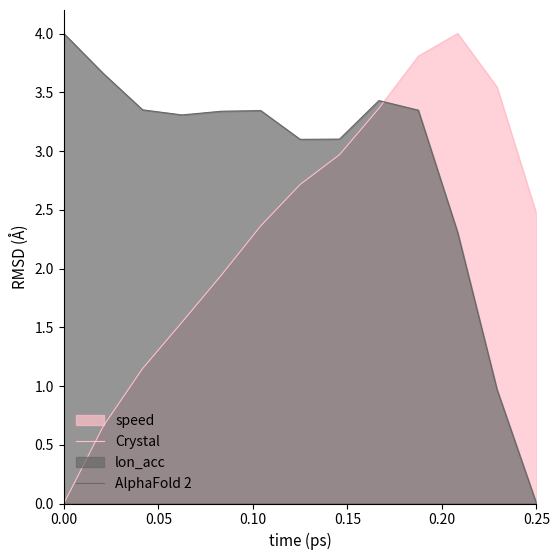

Rank the series by their average value, from lowest to highest.

Crystal, AlphaFold 2